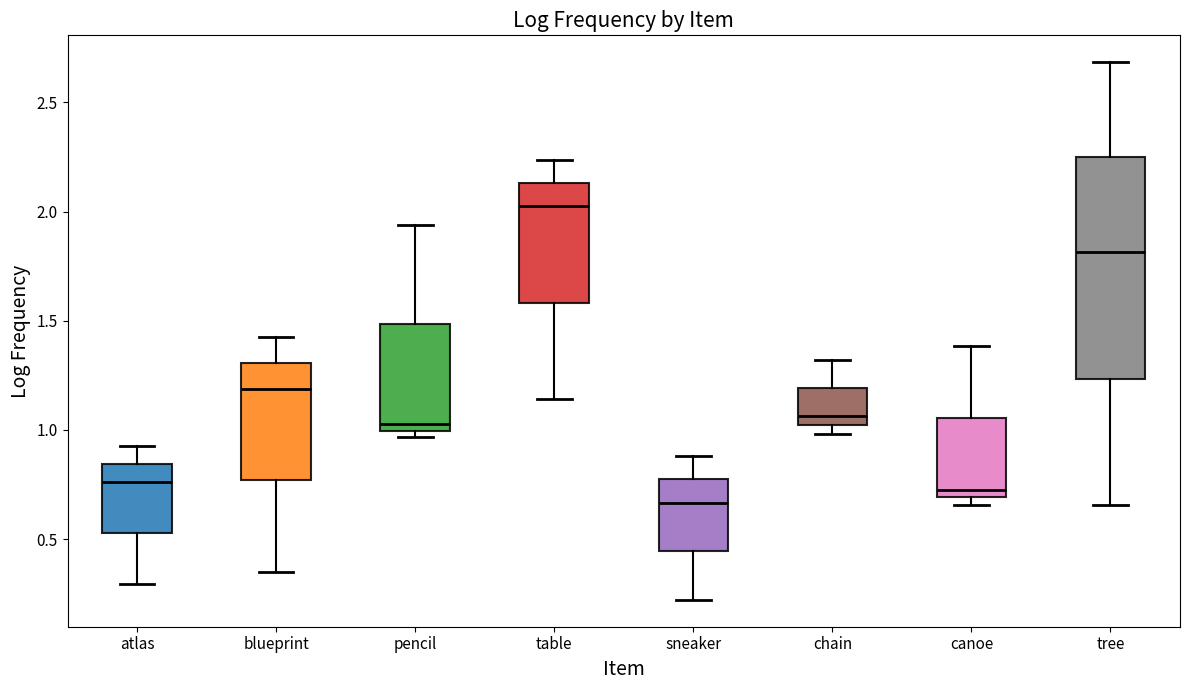

Which box is the tallest, from its lower edge to its upper edge?

tree